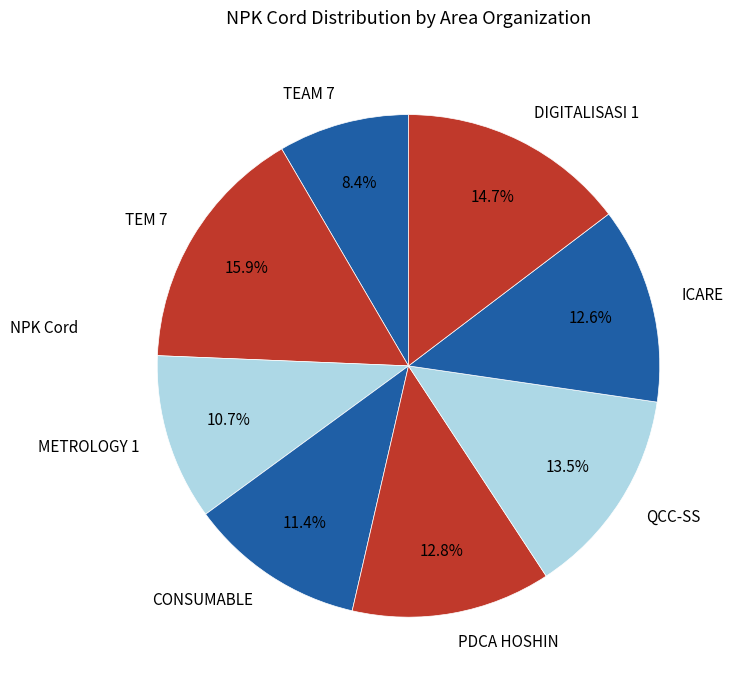

Approximately how many times larger is the value at QCC-SS compared to ICARE?

1.1